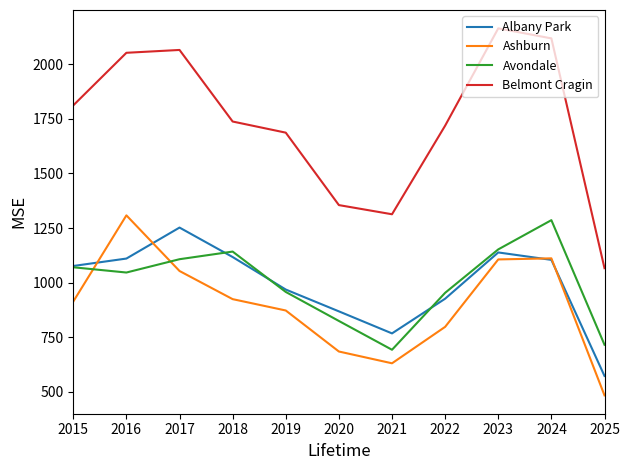

What is the maximum value for Avondale?

1286